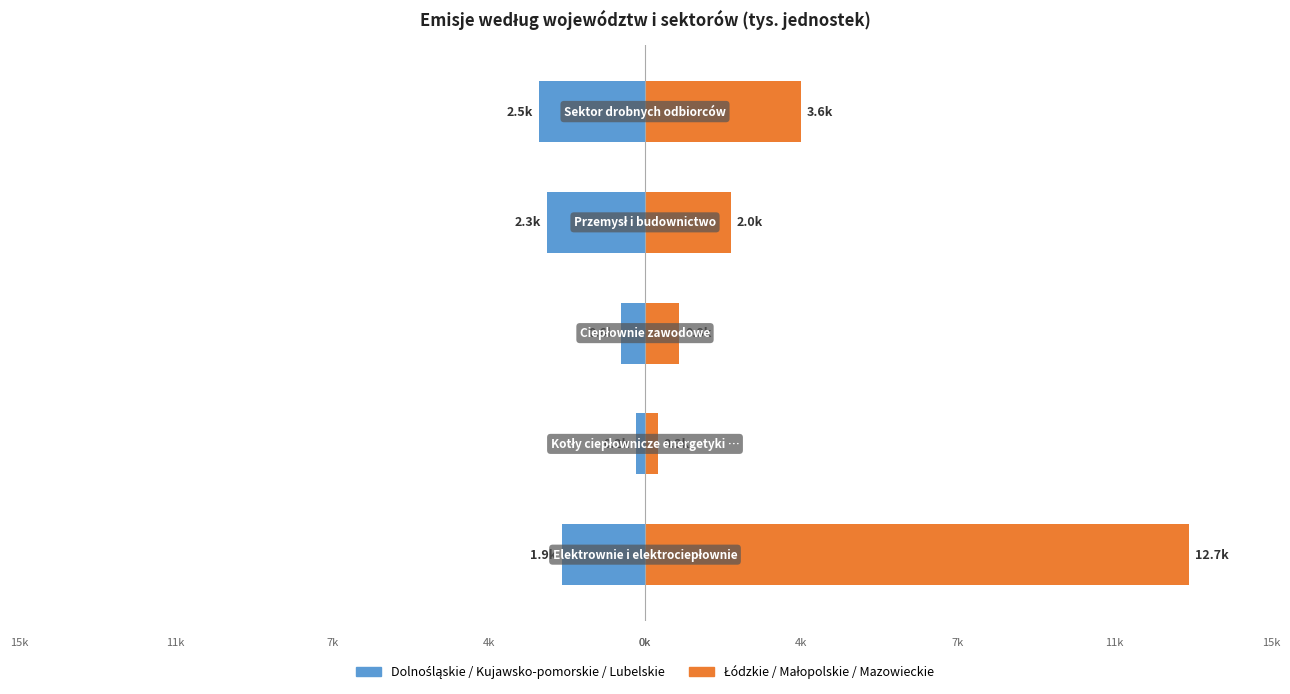

How many data points in Łódzkie / Małopolskie / Mazowieckie are above 2?

3